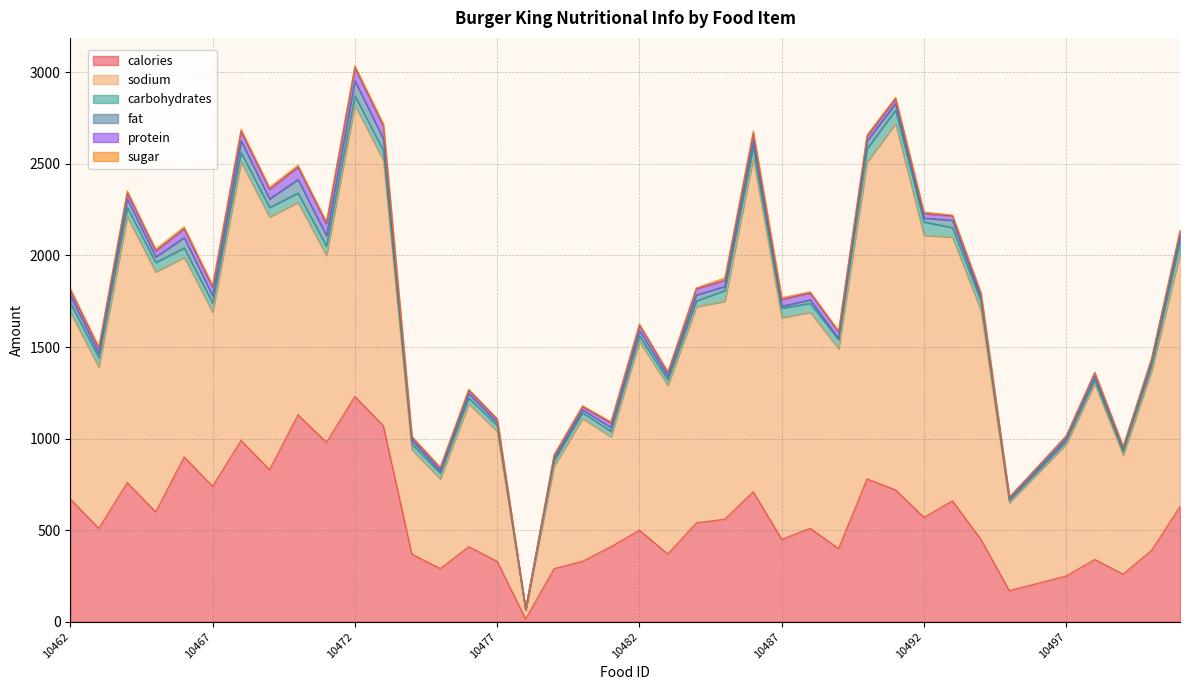

How many distinct data groups are displayed?

6